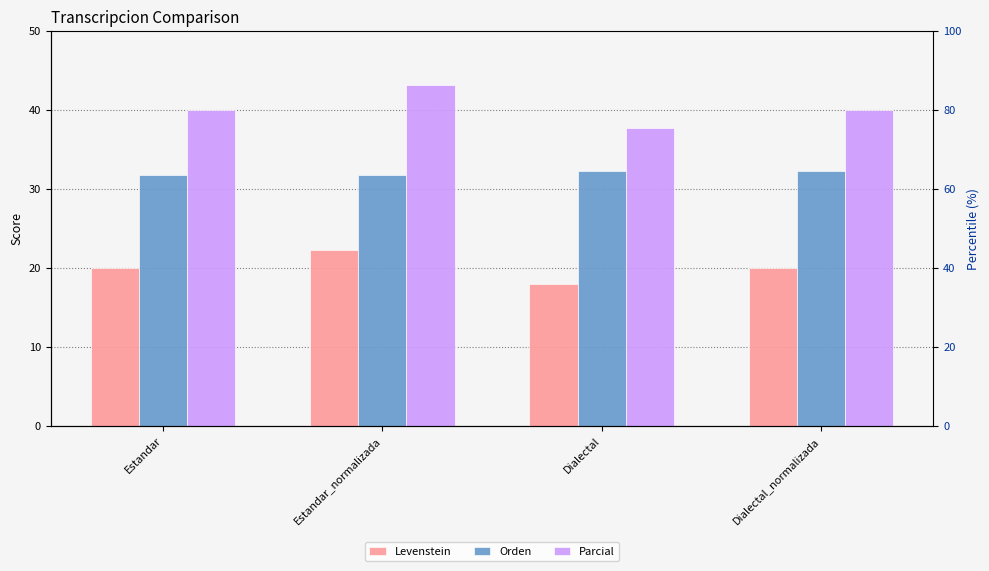

Does the chart contain any negative values?

No